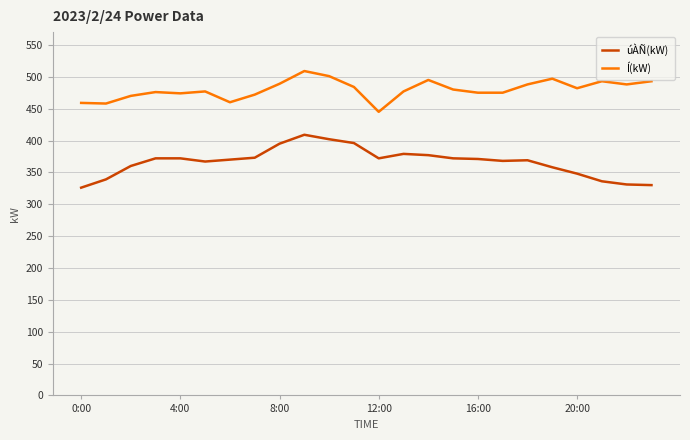

Which series has the widest spread of values?

úÀÑ(kW)